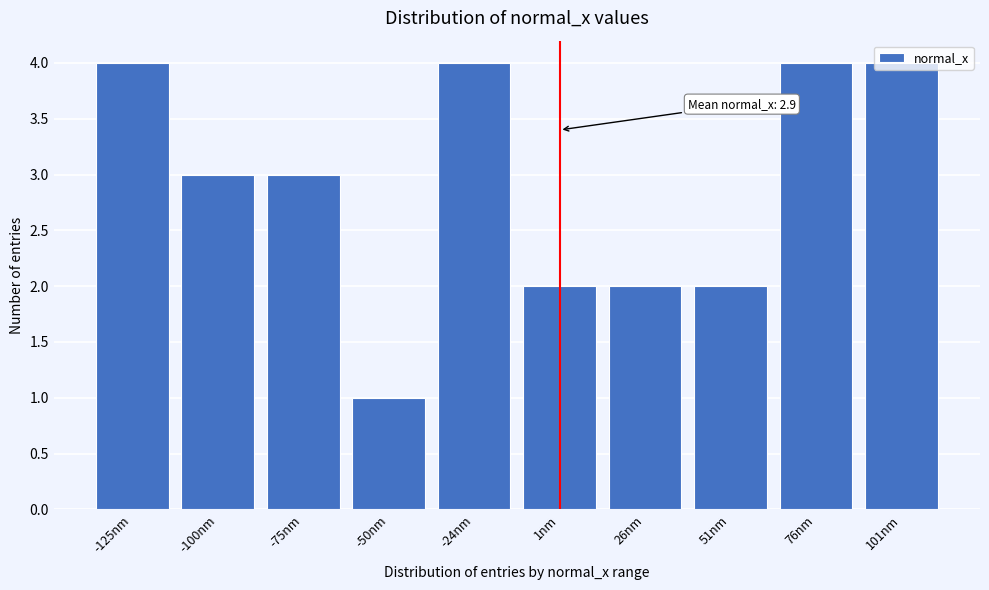

What is the sum of the values at 101nm and -100nm?

7